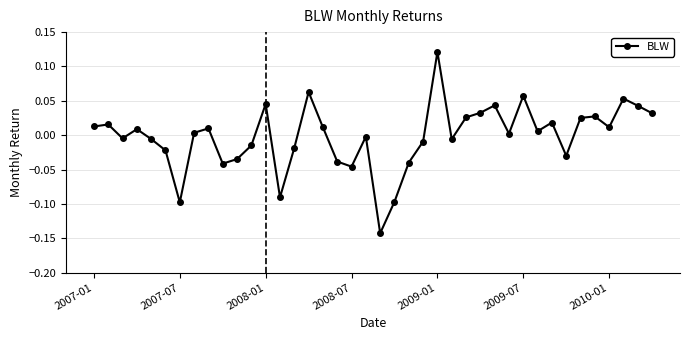

Does the chart have visible grid lines?

Yes